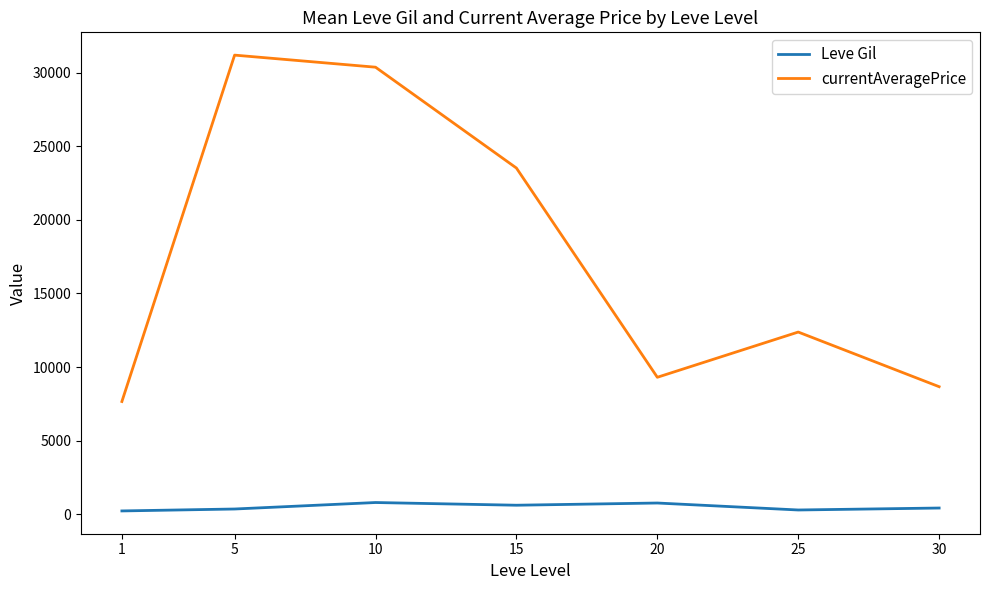

What is the difference between the maximum and minimum values in the Leve Gil series?

570.8